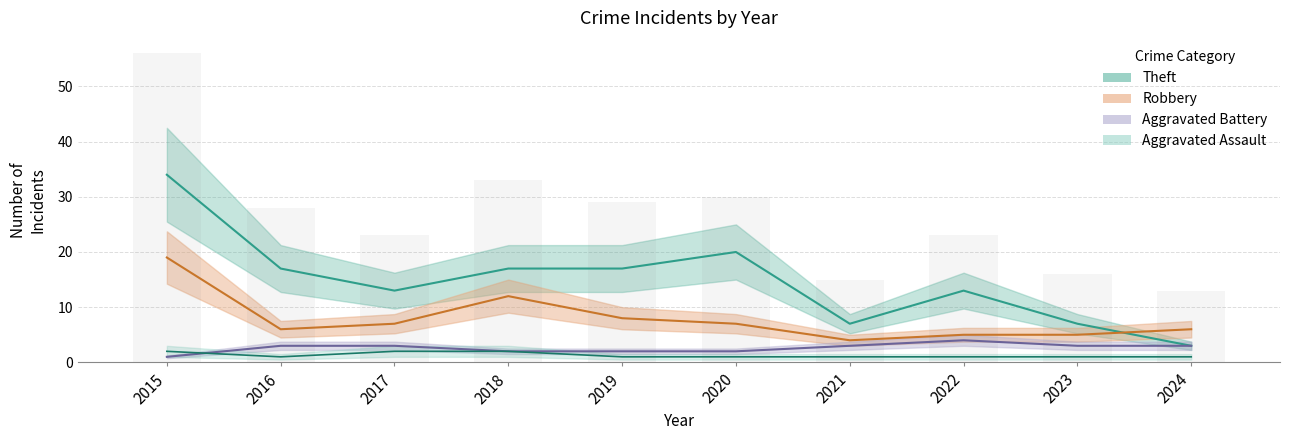

At which category does the chart reach its peak across all series?

2015